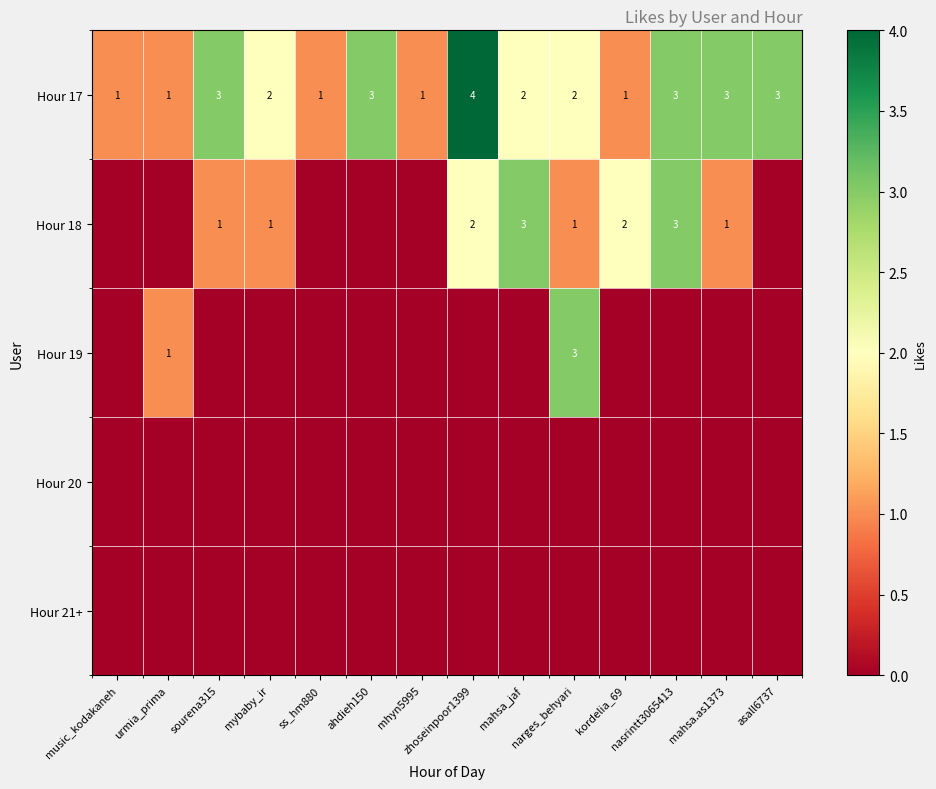

How many Hour 17 values are between 1 and 3?

13